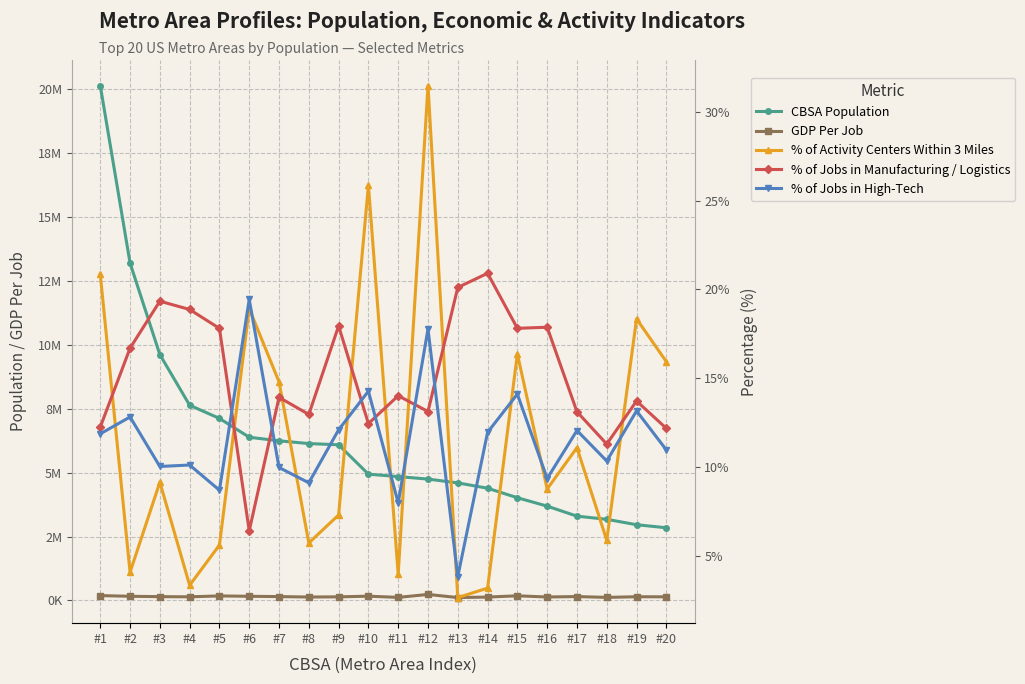

True or false: % of Jobs in Manufacturing / Logistics has a value of 0.1 at #3.

False